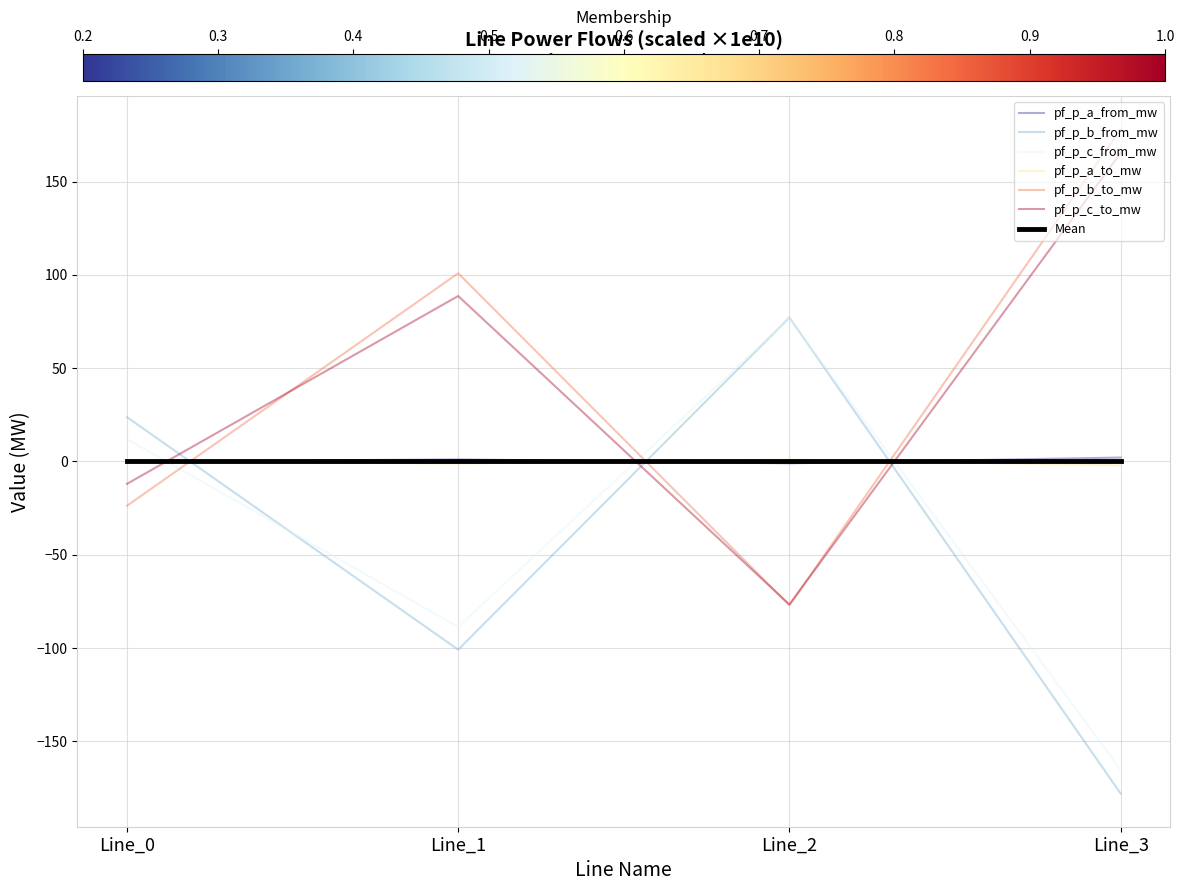

Is the value of pf_p_a_from_mw at Line_3 greater than the value of pf_p_b_to_mw at Line_1?

No